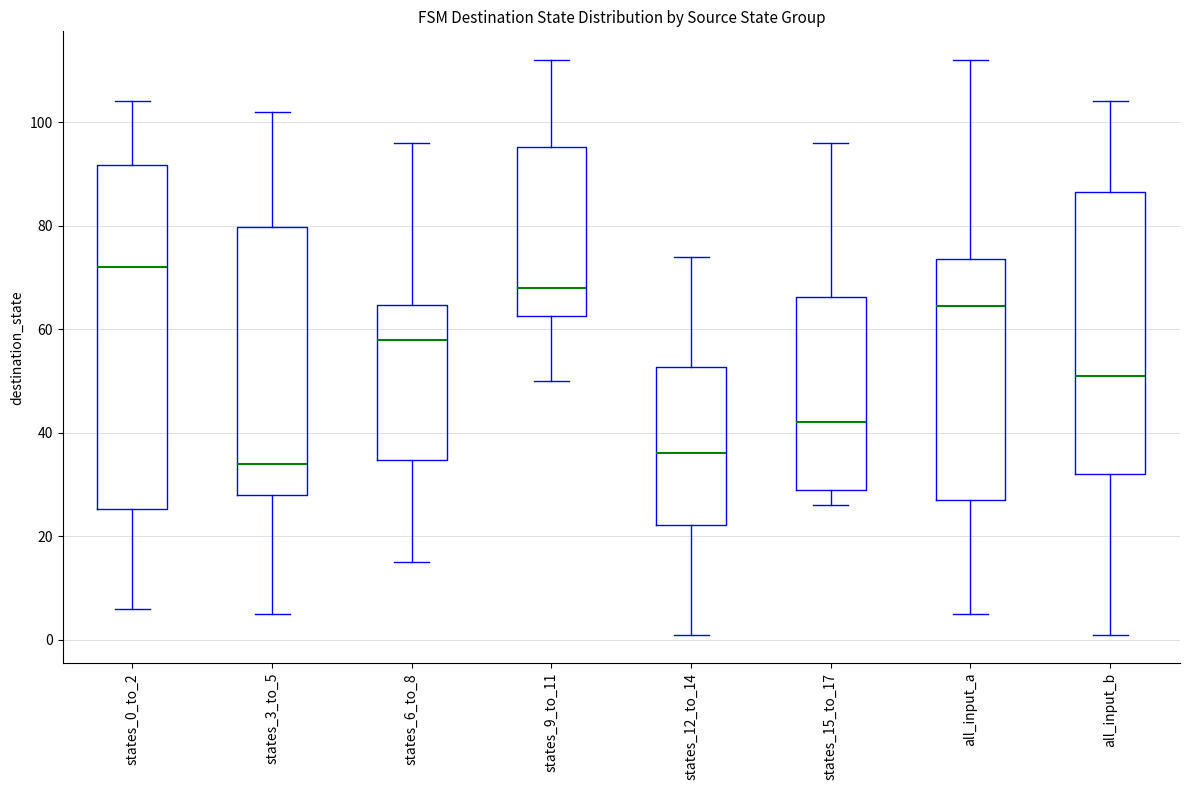

Reading left to right, transcribe this box plot: for each box, give where its median line is, the range the box spans, and where its two whiskers end, as read against the y-axis. The values are not printed on the chart, so give them approximately, as read against the axis.

states_0_to_2: median 72, box 26 to 92, whiskers 6 to 104
states_3_to_5: median 34, box 28 to 80, whiskers 6 to 102
states_6_to_8: median 58, box 34 to 64, whiskers 16 to 96
states_9_to_11: median 68, box 62 to 96, whiskers 50 to 112
states_12_to_14: median 36, box 22 to 52, whiskers 2 to 74
states_15_to_17: median 42, box 30 to 66, whiskers 26 to 96
all_input_a: median 64, box 28 to 74, whiskers 6 to 112
all_input_b: median 52, box 32 to 86, whiskers 2 to 104